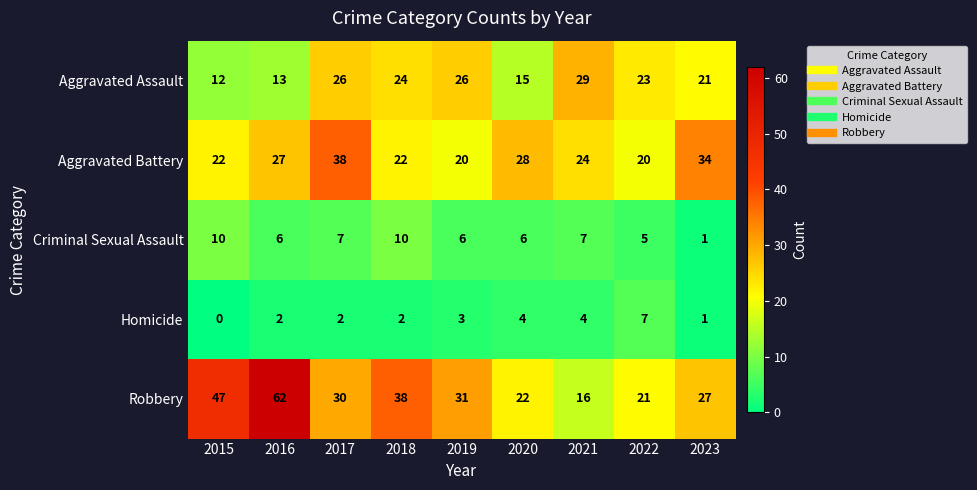

Where is Aggravated Assault nearest to the value 20?

2023